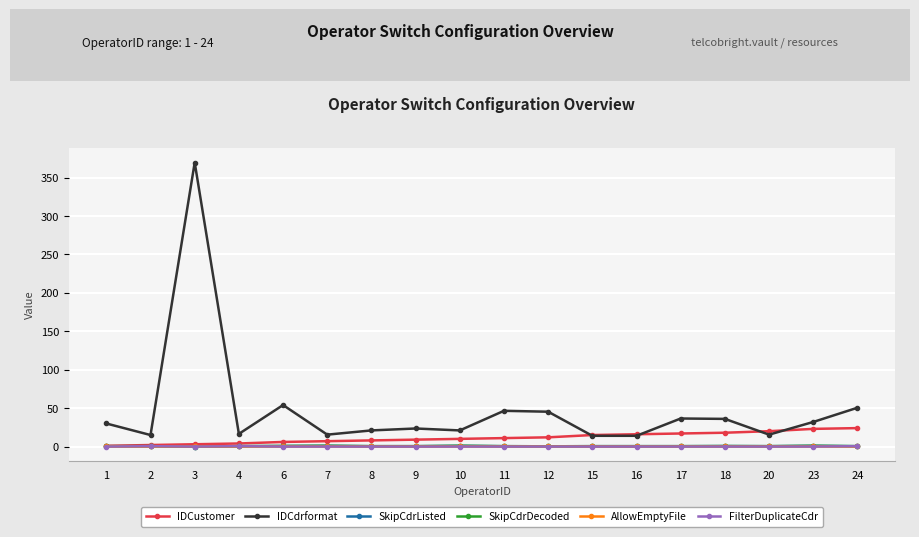

What is the spread (max minus min) of values at 9?

23.5